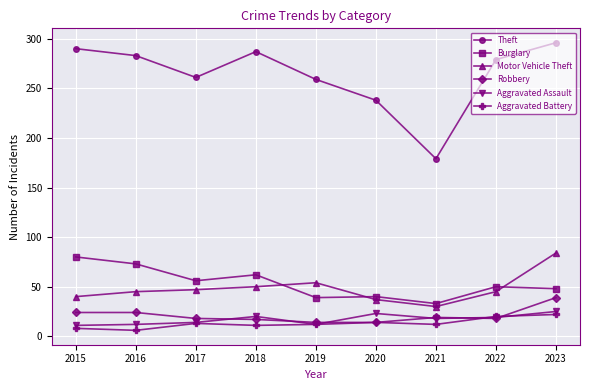

What is the highest value of the Aggravated Assault series?

25